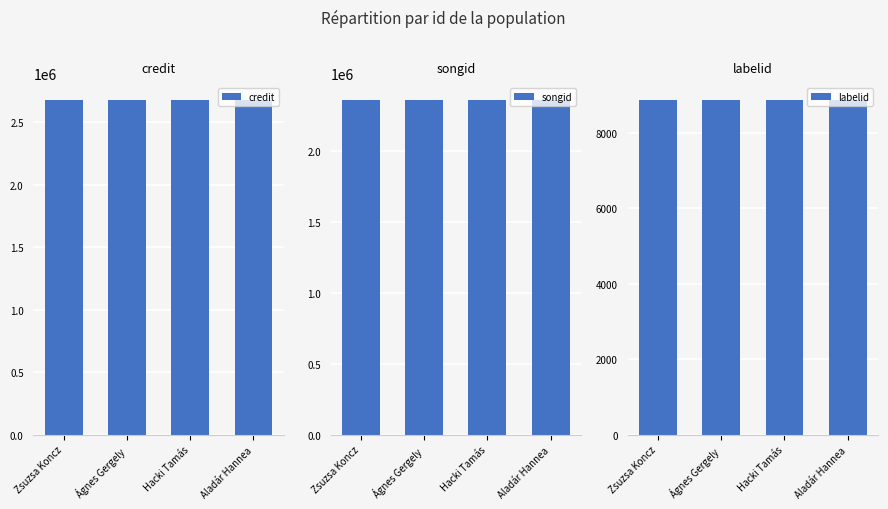

The credit series shows 2677808 at Ágnes Gergely. True or false?

True